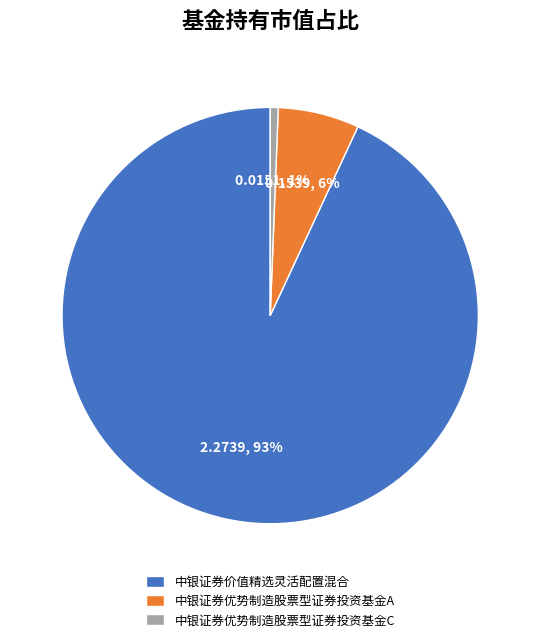

Is it true that 中银证券价值精选灵活配置混合 is 84% of the pie?

False